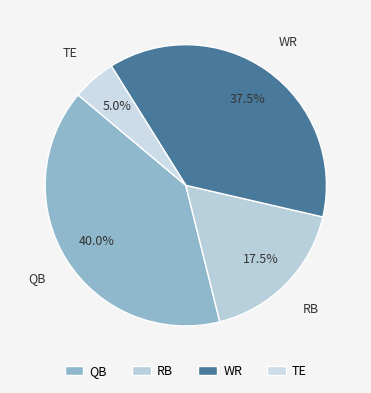

Is there a majority slice in this chart?

No